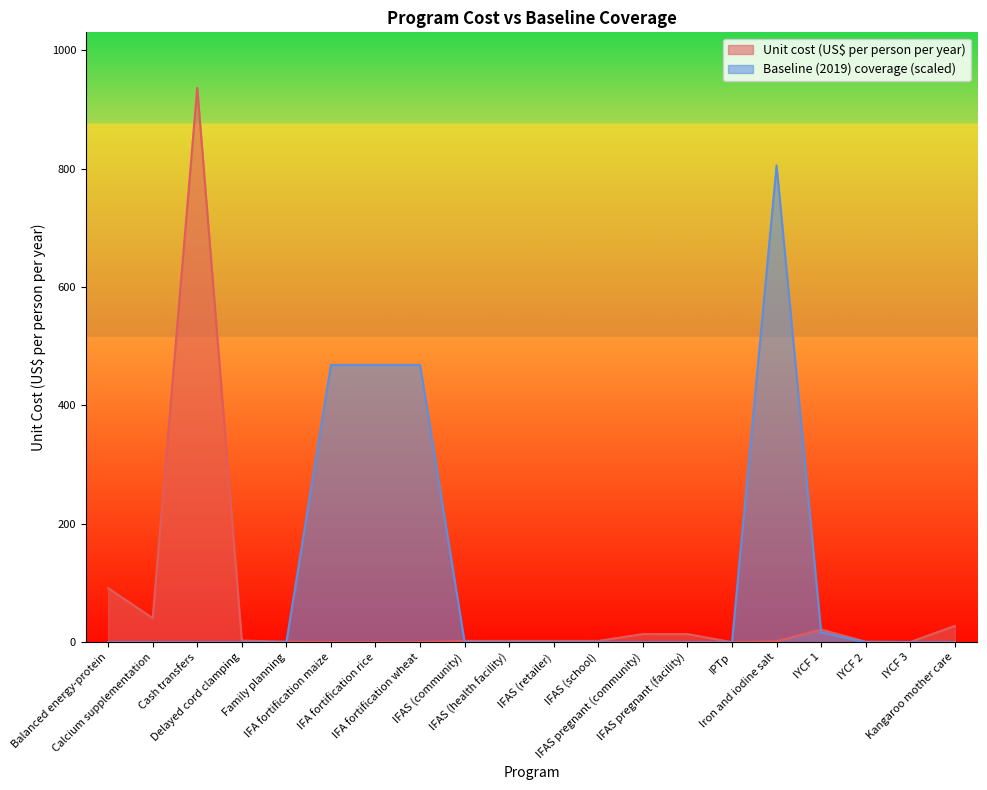

Which series has the largest total across all categories?

Baseline (2019) coverage (scaled)